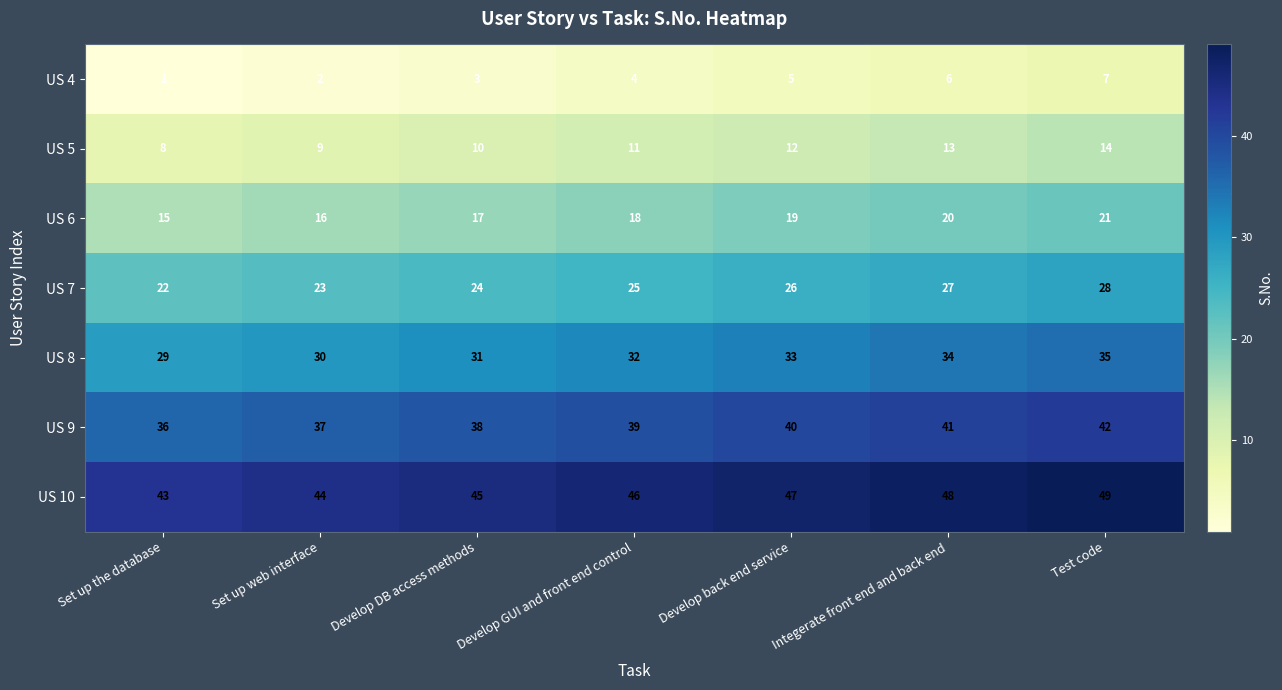

What is the difference between the second highest and minimum values in the US 9 series?

5